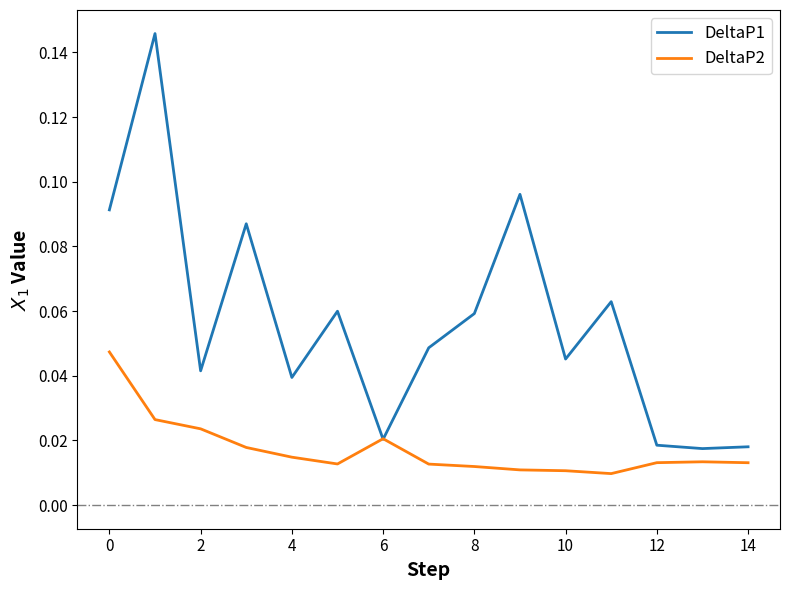

Rank the series by their maximum value, from highest to lowest.

DeltaP1, DeltaP2